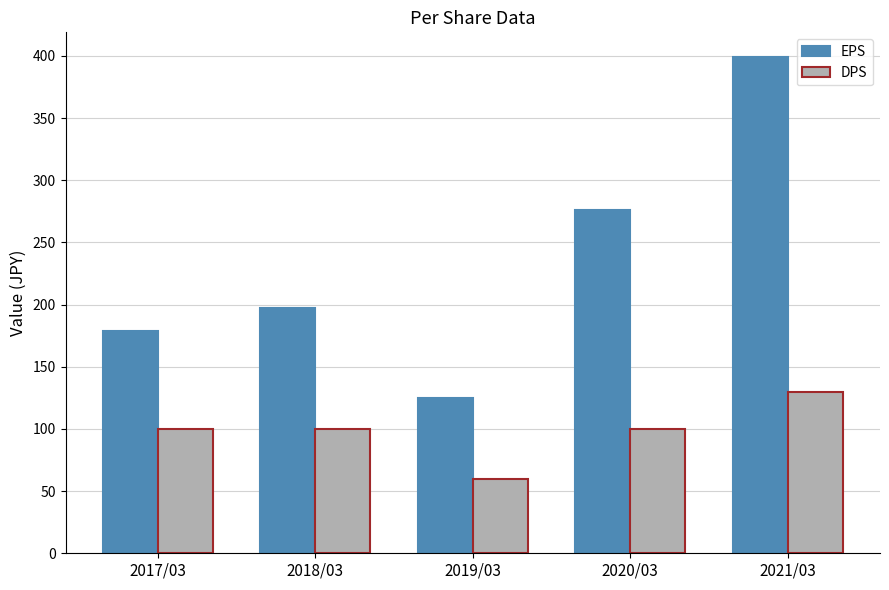

What is the sum of all EPS values?

1176